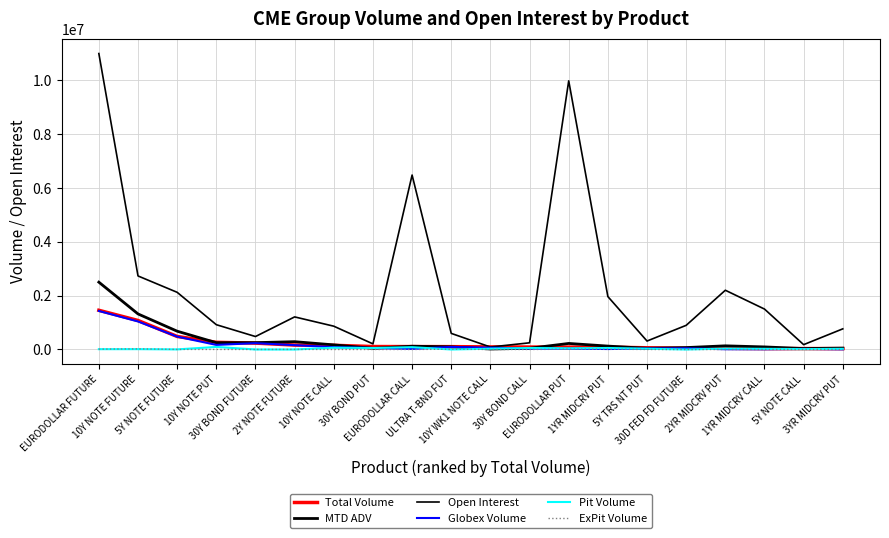

What is the difference between the second highest and minimum values in the Globex Volume series?

1032873.0